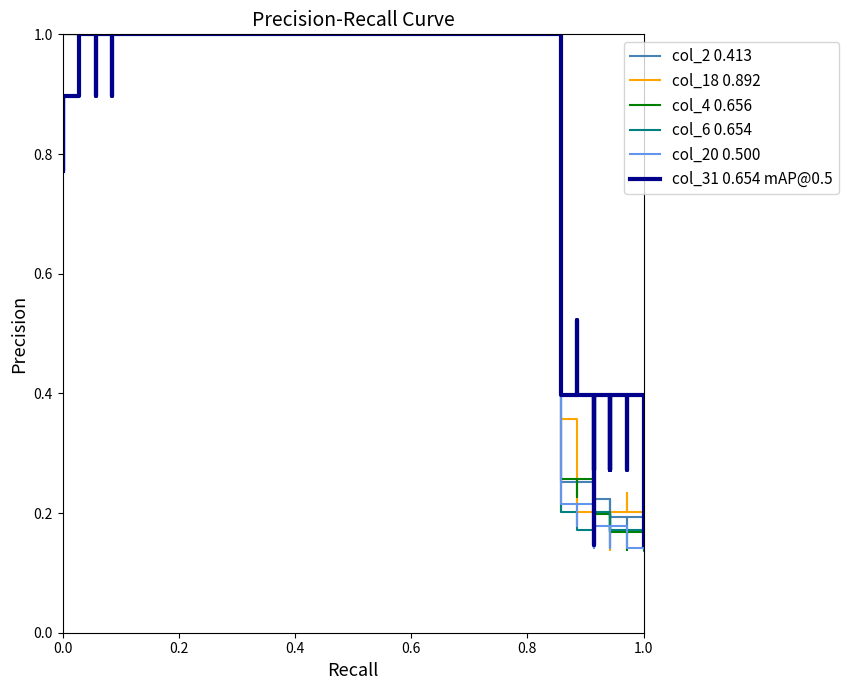

Is this an area chart (filled region under the line)?

No